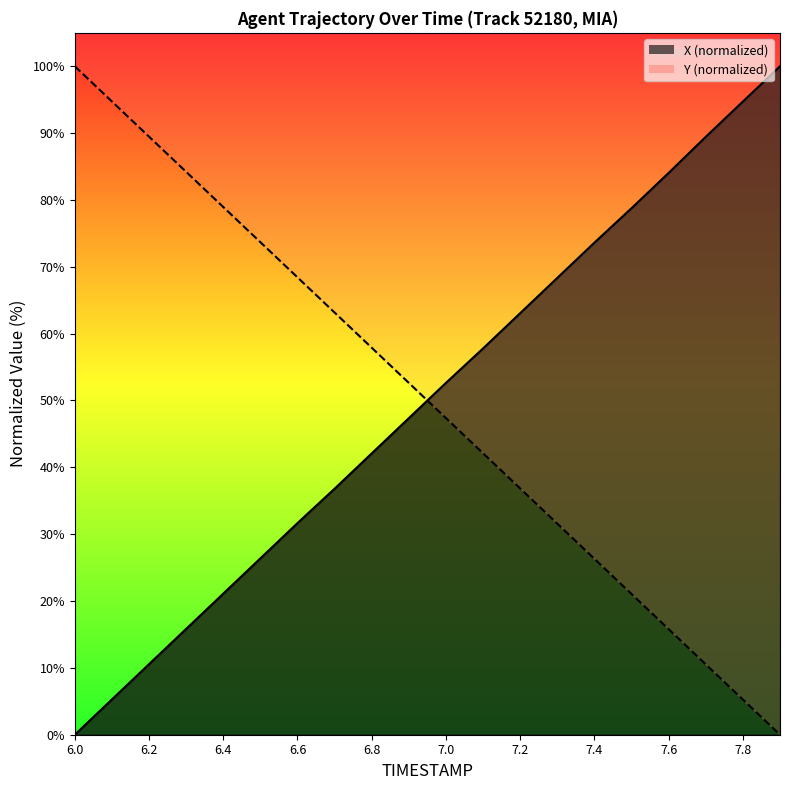

At which category is the sum across all series the highest?

6.6